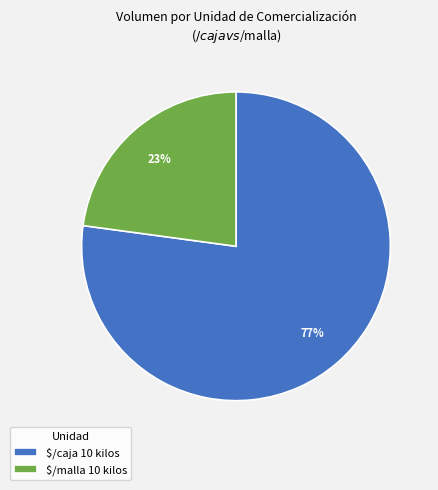

Which slice is the smallest?

$/malla 10 kilos